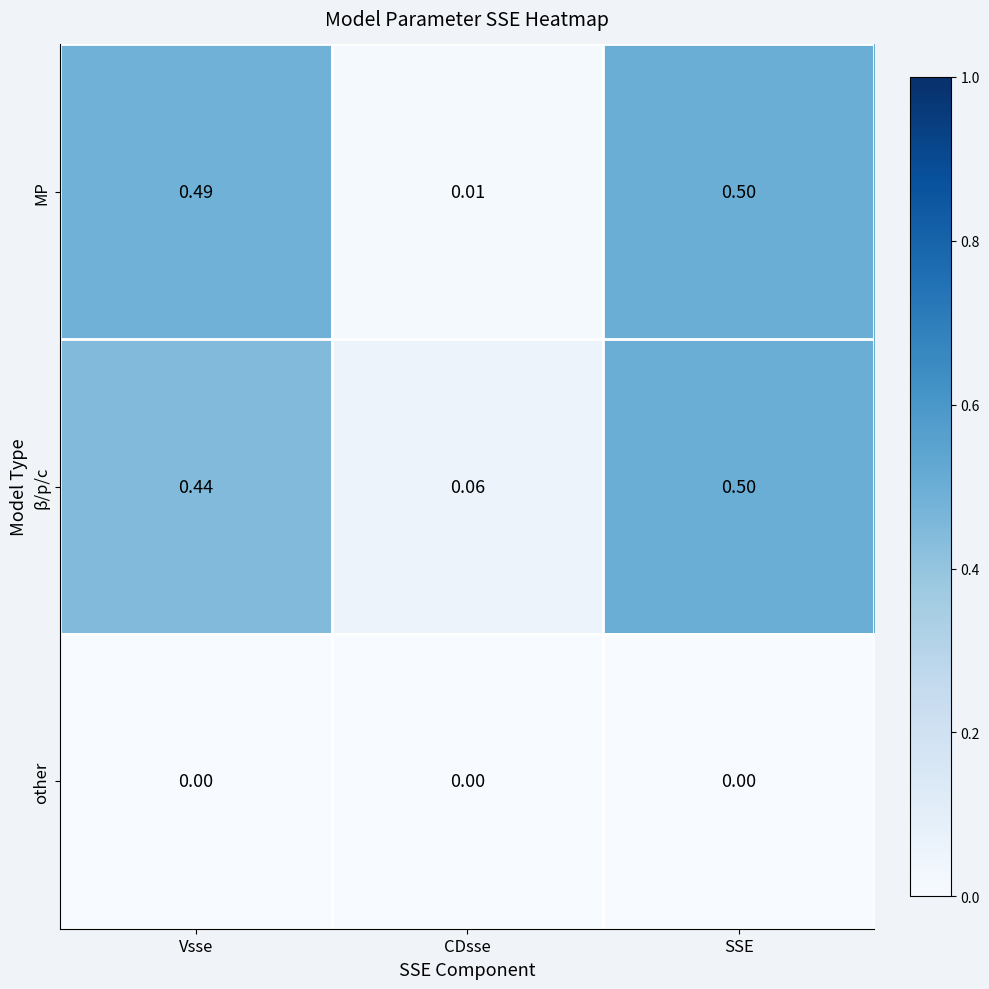

What is the total value across all series at Vsse?

0.9